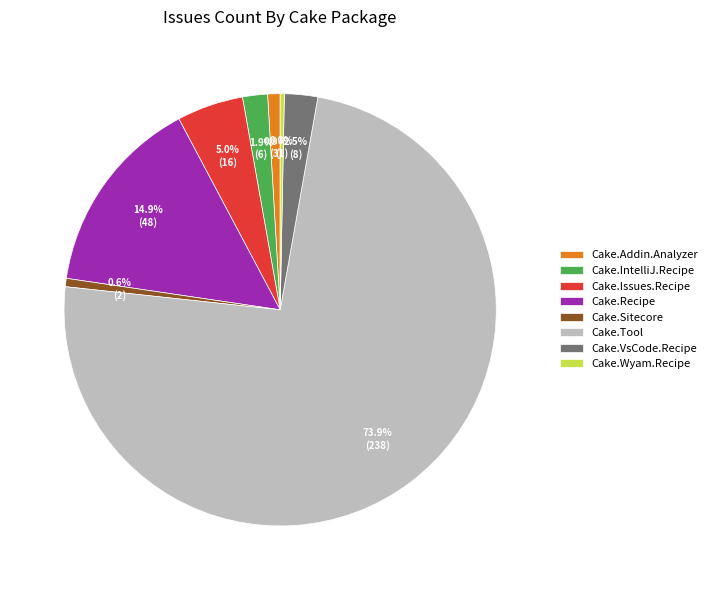

Between Cake.Recipe and Cake.Issues.Recipe, which is larger?

Cake.Recipe